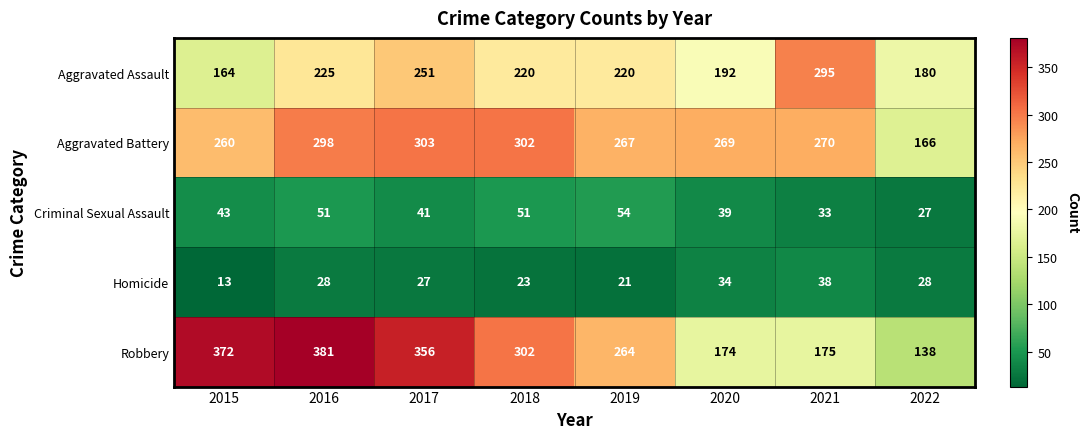

How many distinct data groups are displayed?

5